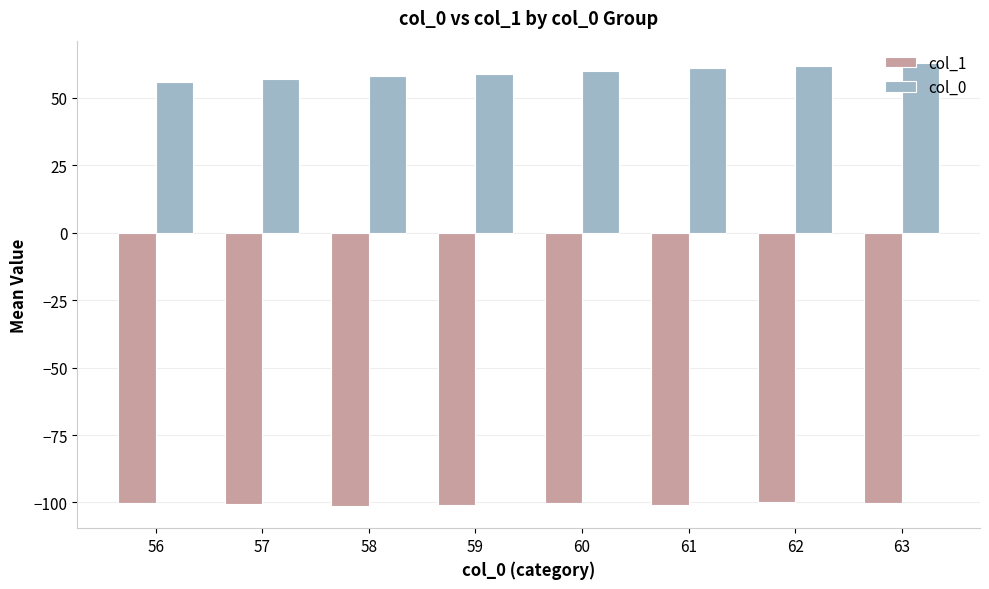

Does the chart contain stacked bars?

No